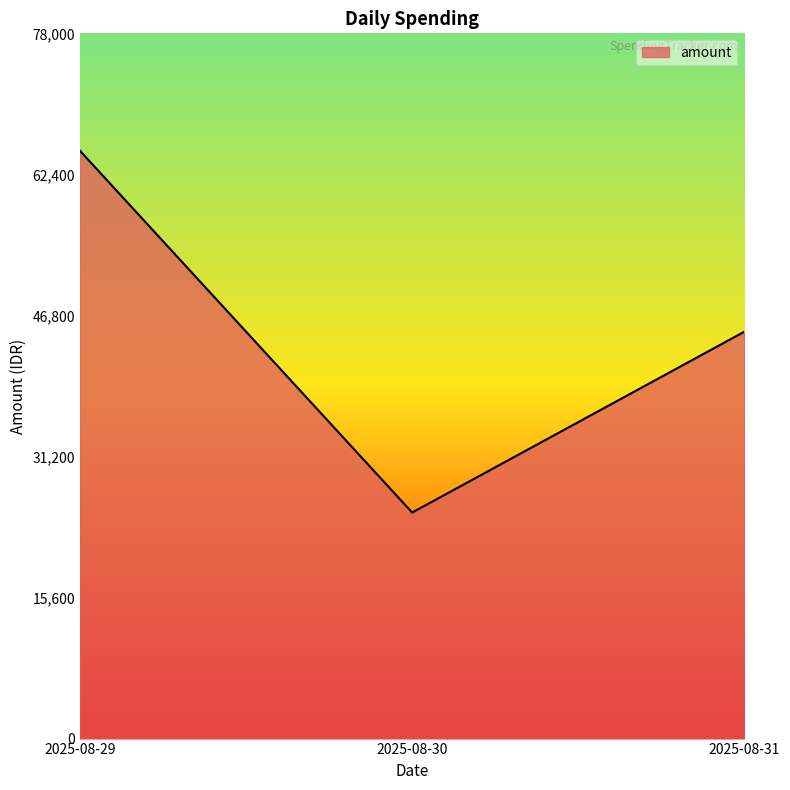

What is the difference between the maximum and minimum values?

40000